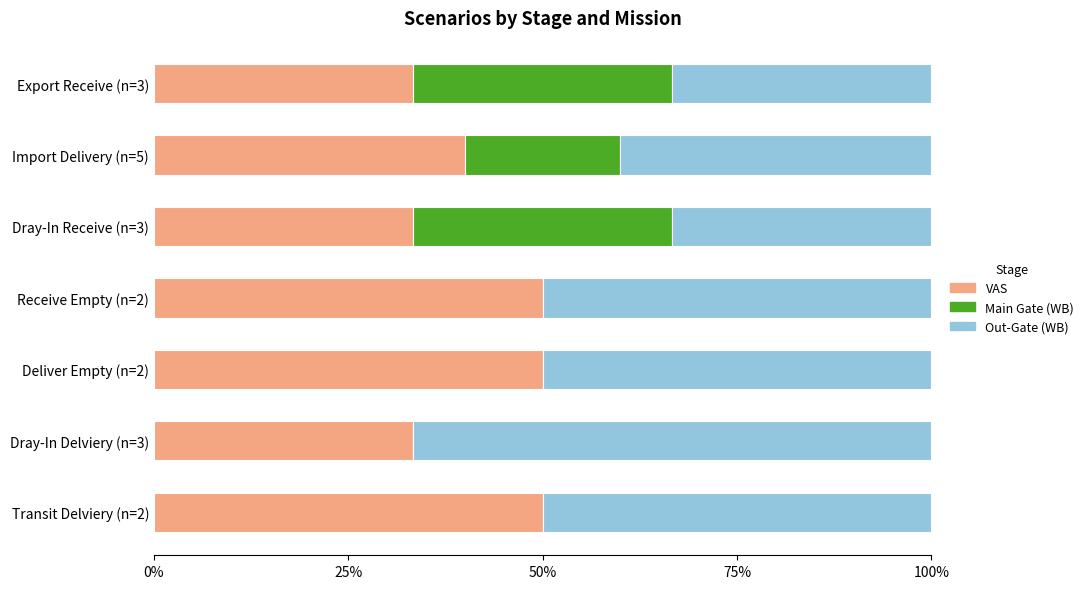

What is the sum of the VAS values at Transit Delviery (n=2) and Import Delivery (n=5)?

90.0